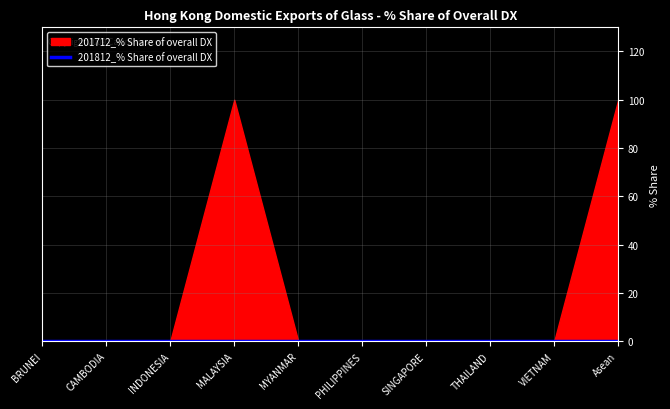

Which category has the highest value in the 201812_% Share of overall DX series?

BRUNEI